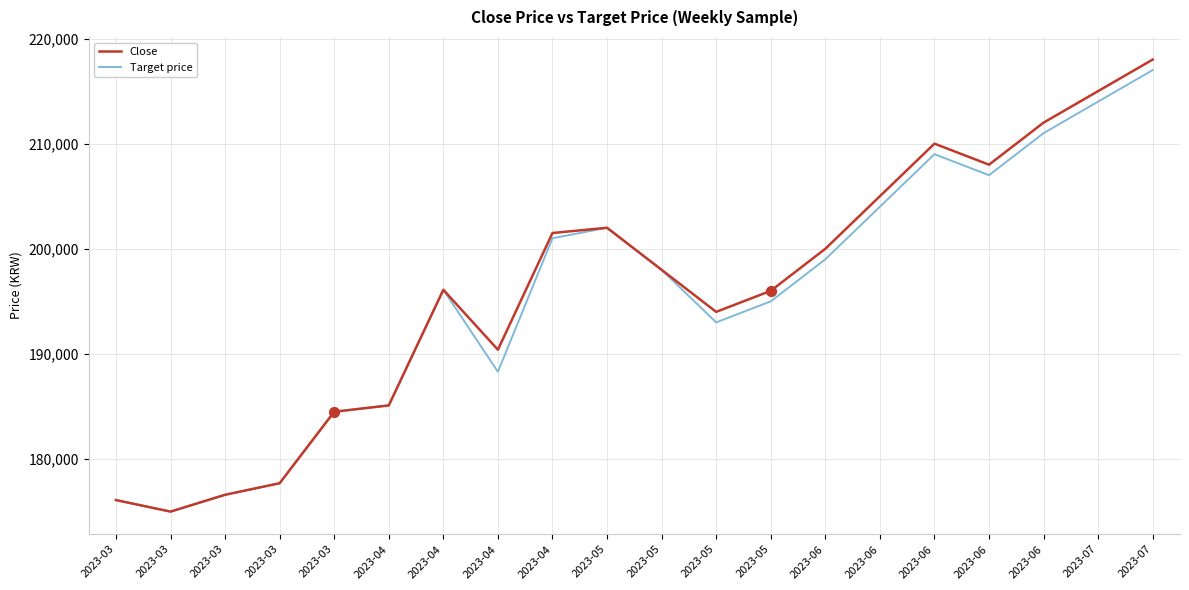

What are all the series names shown in the legend?

Close, Target price